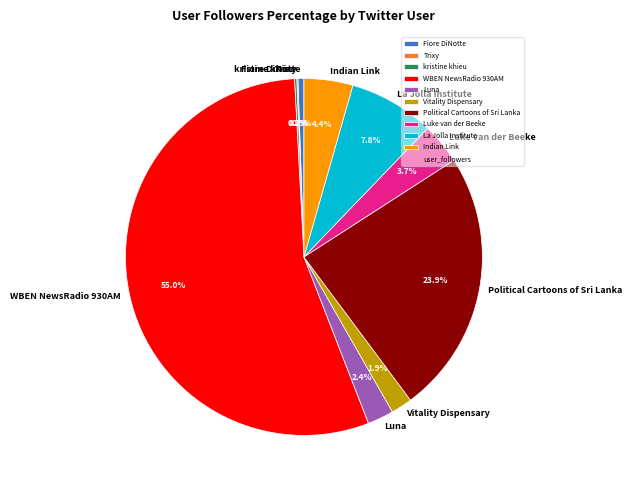

Is Political Cartoons of Sri Lanka the majority of the pie?

No